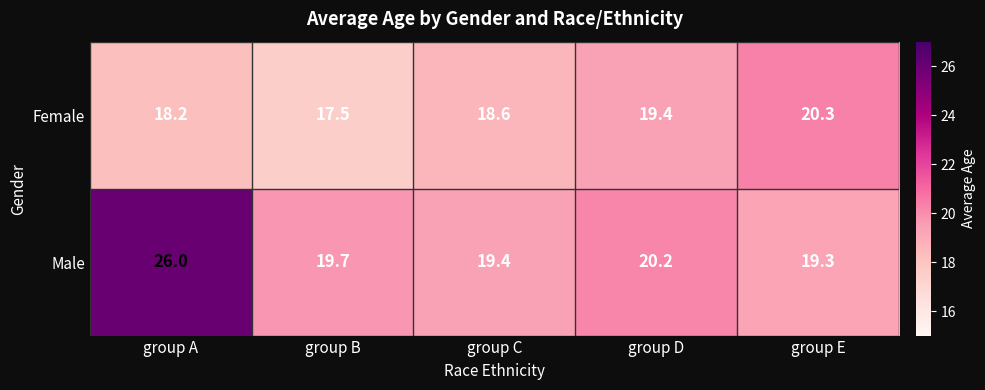

At which label does Female reach its peak?

group E